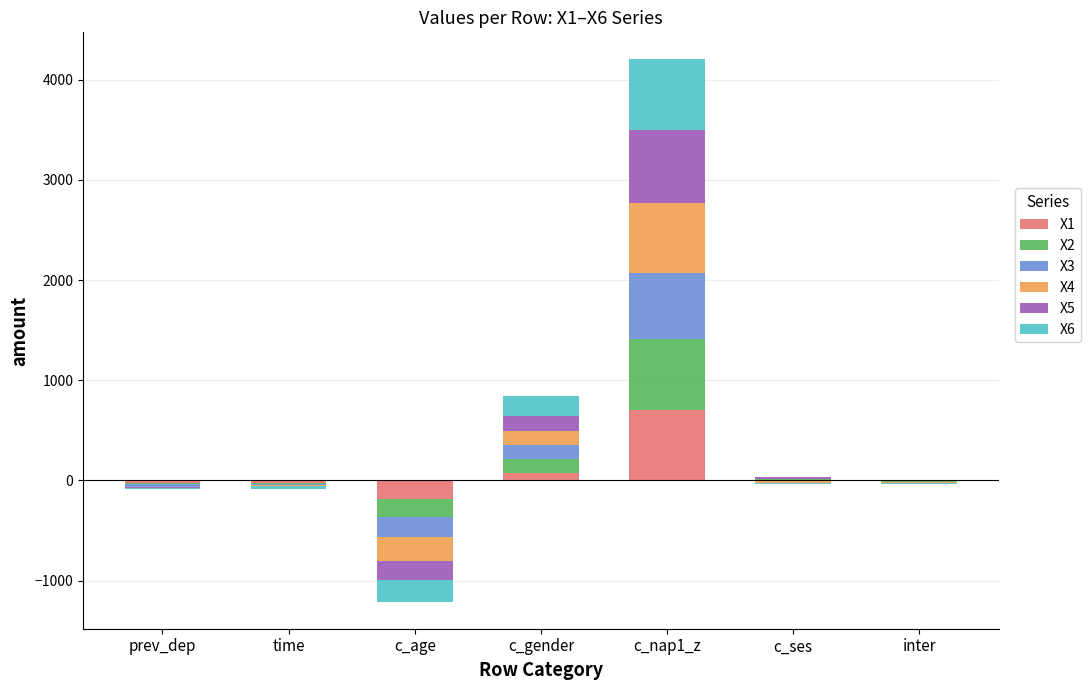

Where is X6 nearest to the value 352?

c_gender